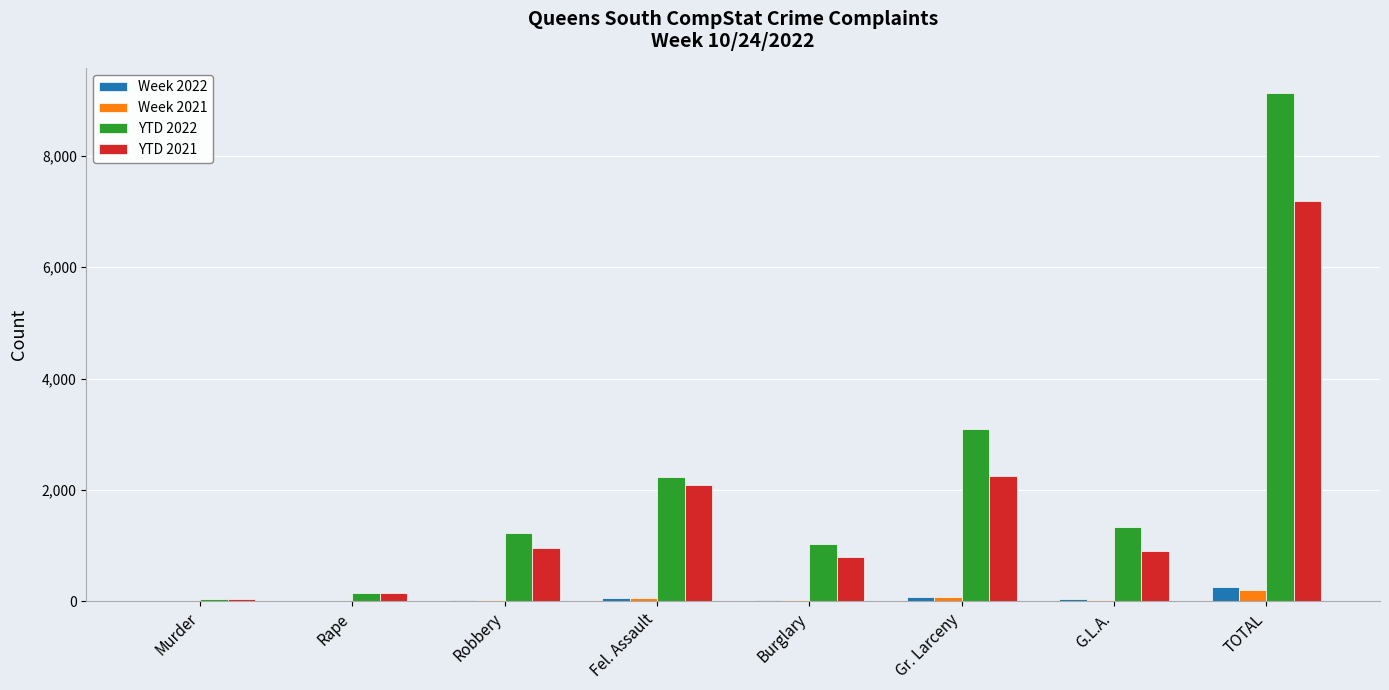

The value of YTD 2022 at G.L.A. is 2194. True or false?

False